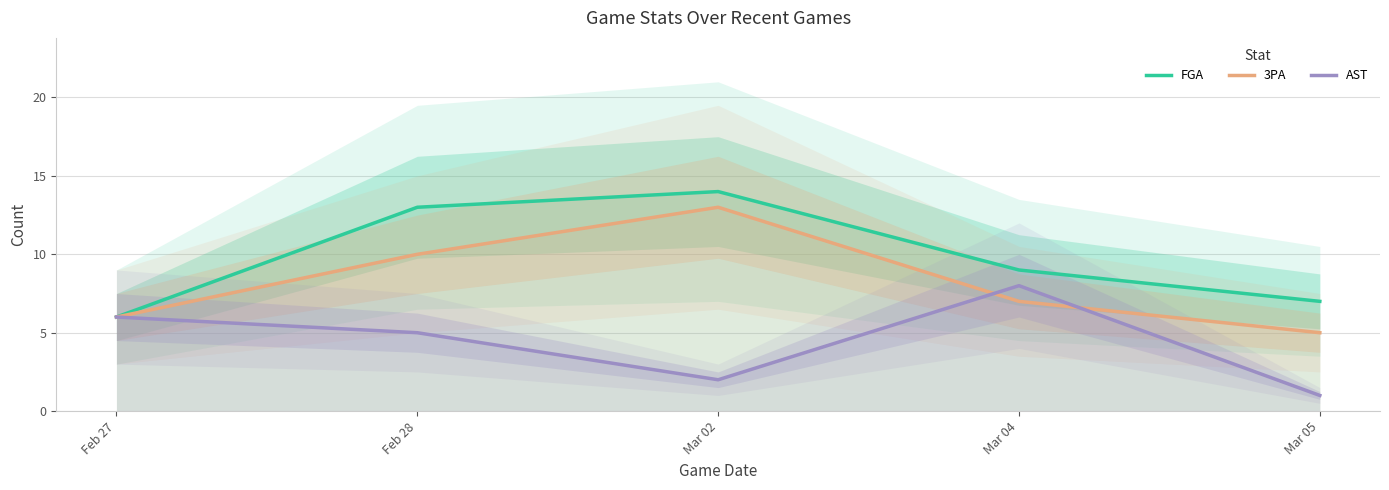

True or false: 3PA and FGA cross at least once.

False